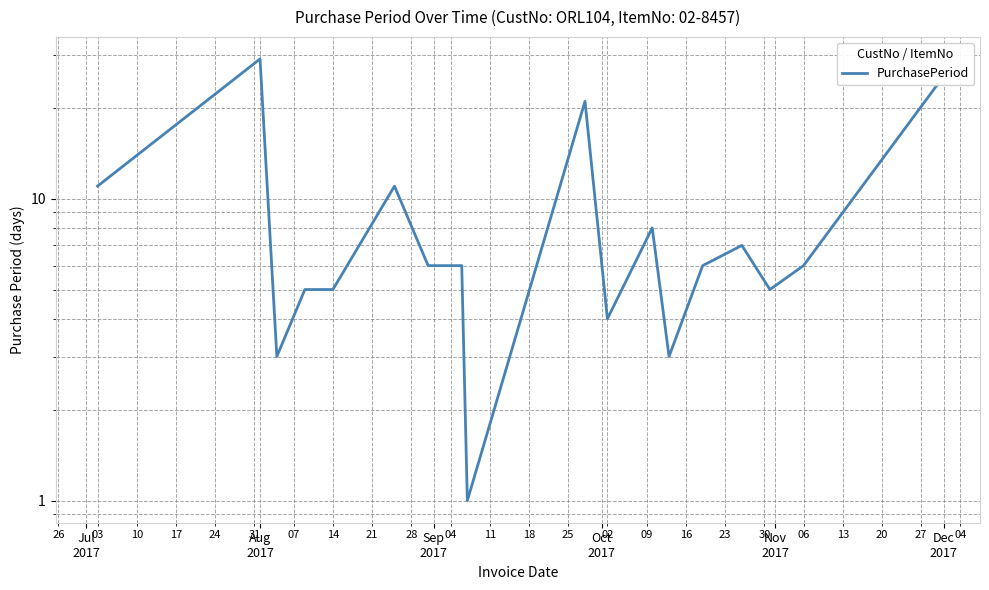

The value at 13 is 10. True or false?

False